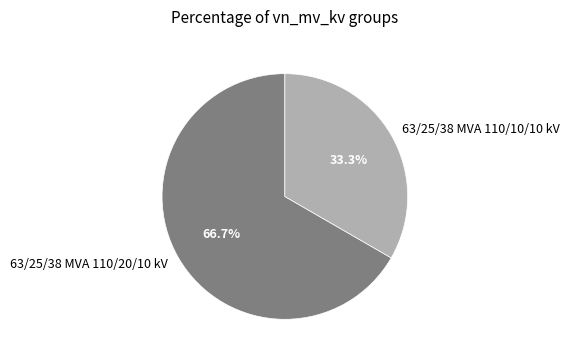

Is the sum of 63/25/38 MVA 110/20/10 kV and 63/25/38 MVA 110/10/10 kV greater than half?

Yes